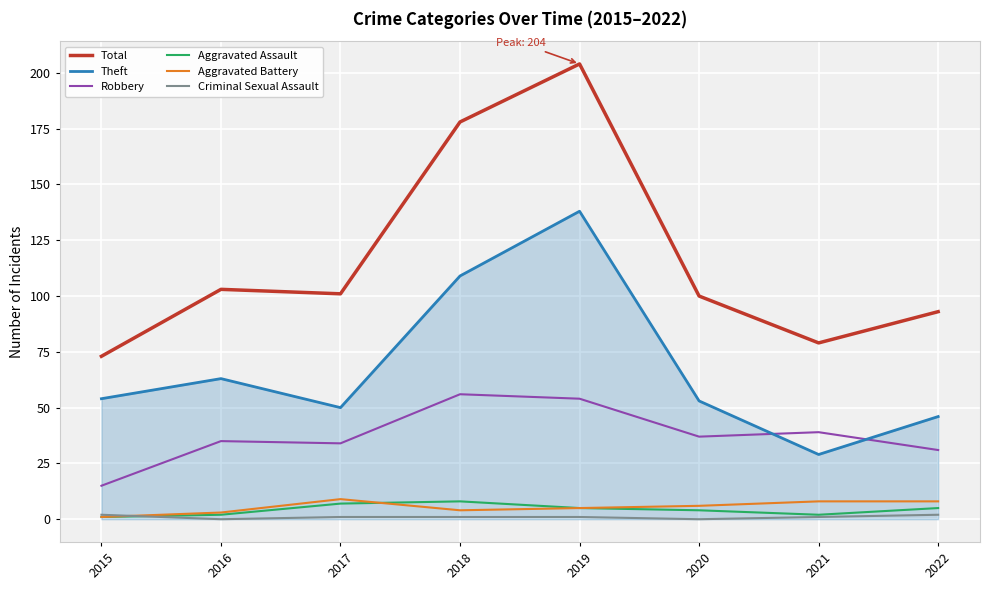

What are all the series names shown in the legend?

Total, Theft, Robbery, Aggravated Assault, Aggravated Battery, Criminal Sexual Assault